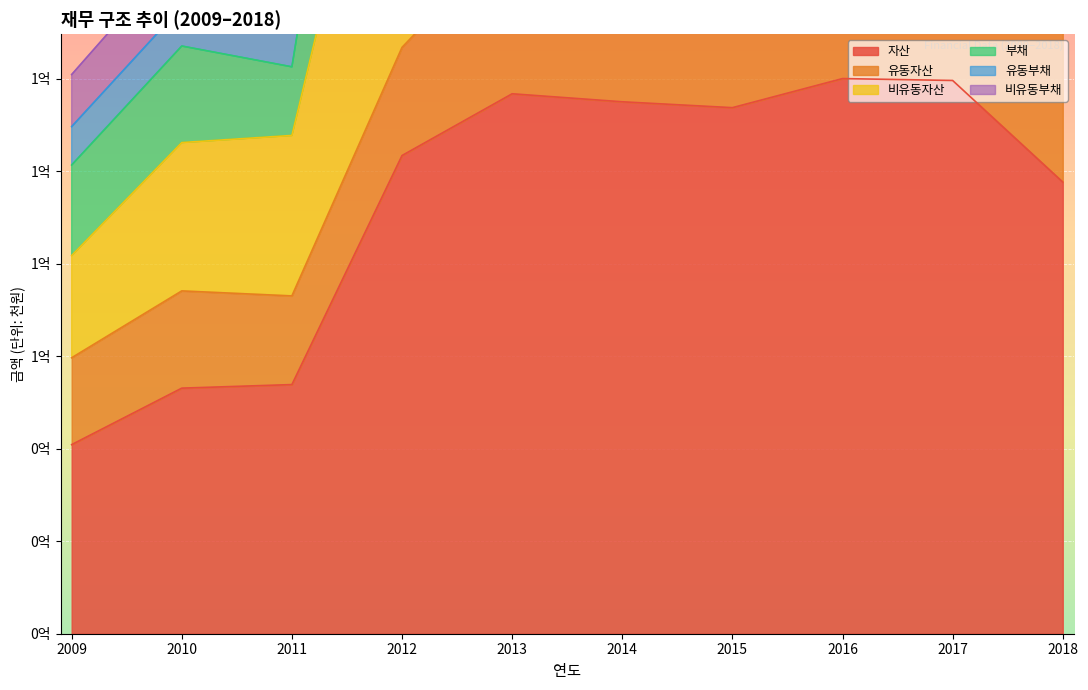

Is it true that 유동부채 equals 485717059 at 2018?

False